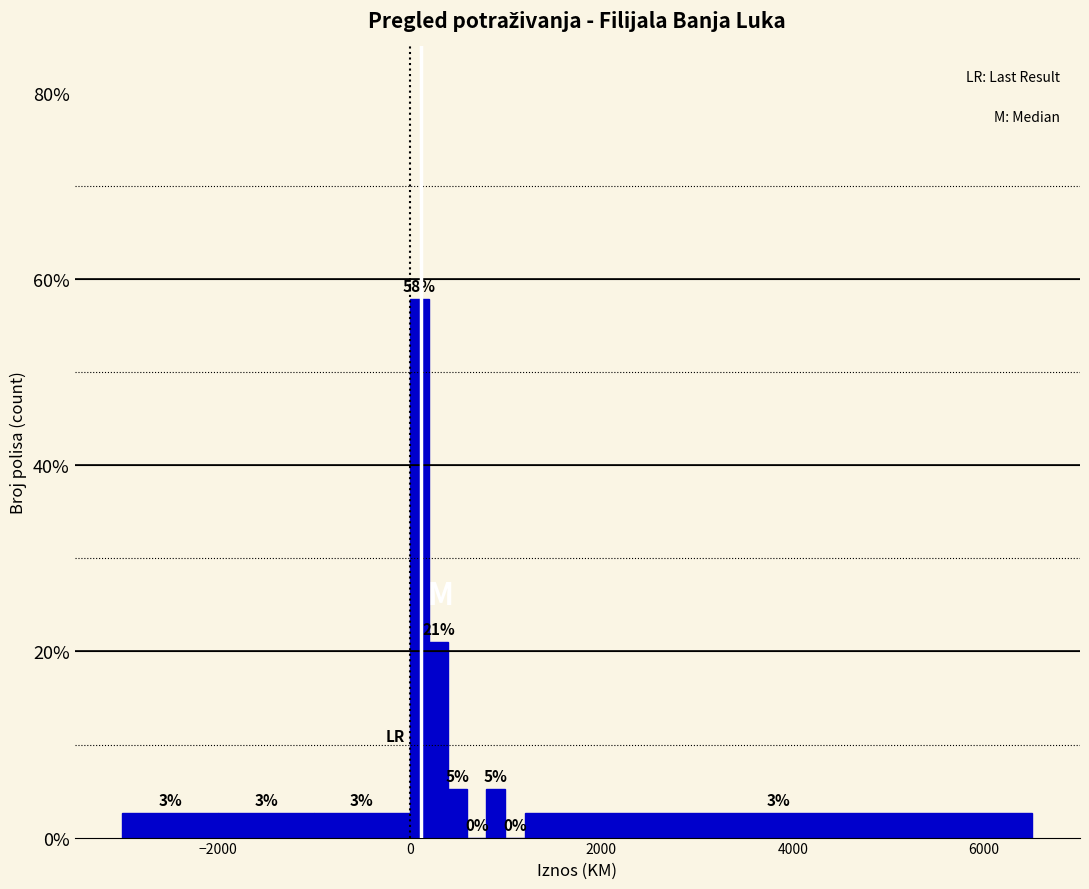

Around what value on the x-axis is the tallest bar? Give the approximate position of its centre, as read against the axis.

200